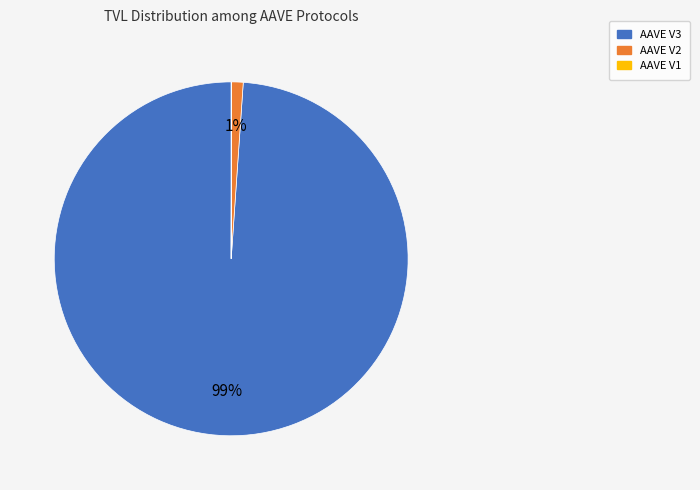

To the nearest percent, what is the combined percentage of AAVE V3 and AAVE V2?

100%